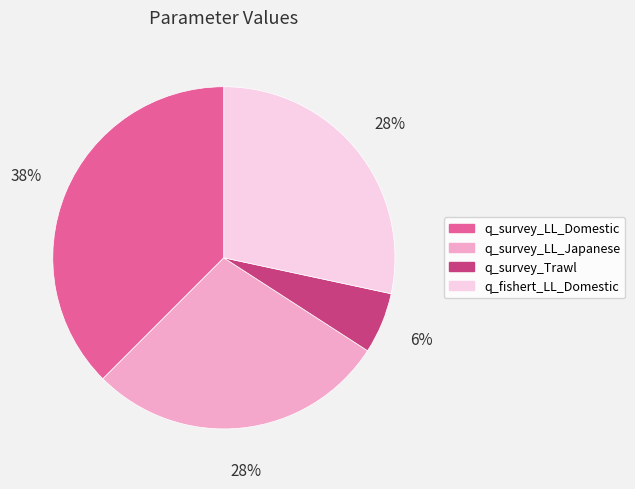

How many slices are in this pie chart?

4